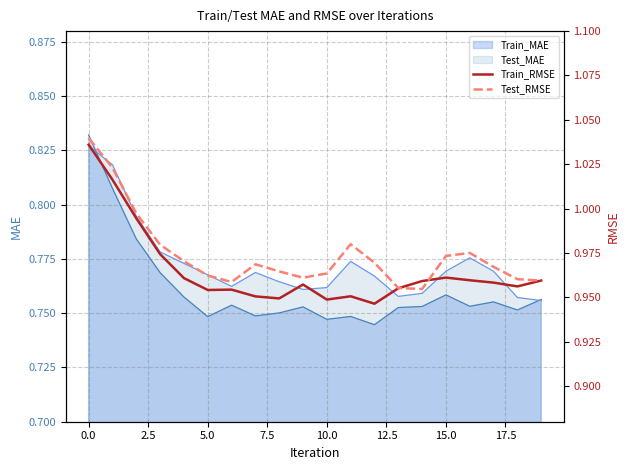

True or false: Test_MAE has a value of 0.3 at 0.0.

False